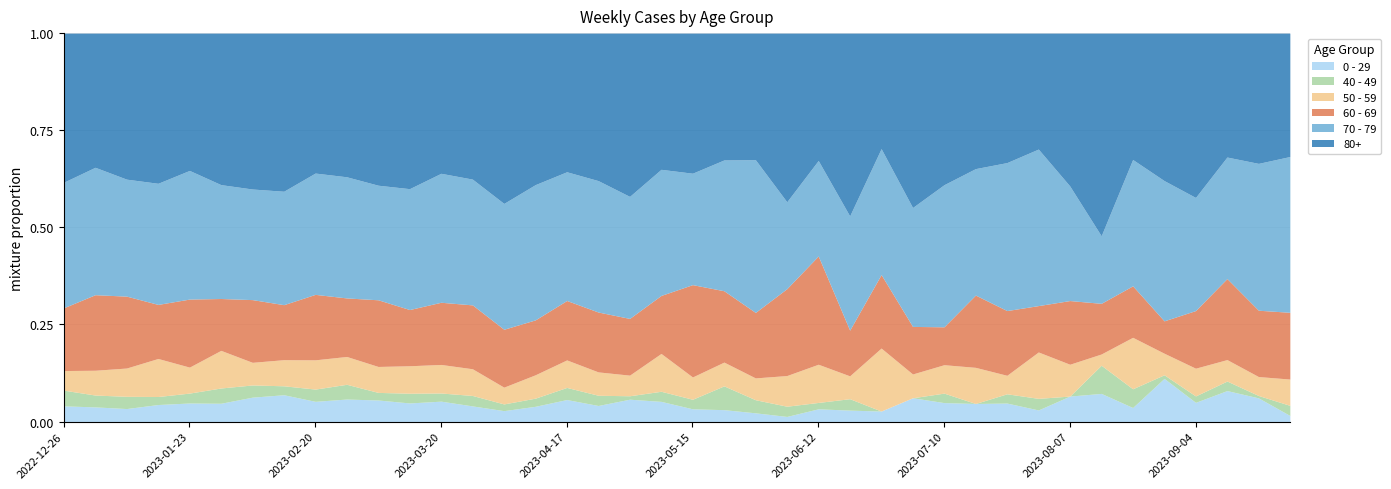

Which has a higher value, 2023-06-26 or 2023-09-04?

2023-09-04